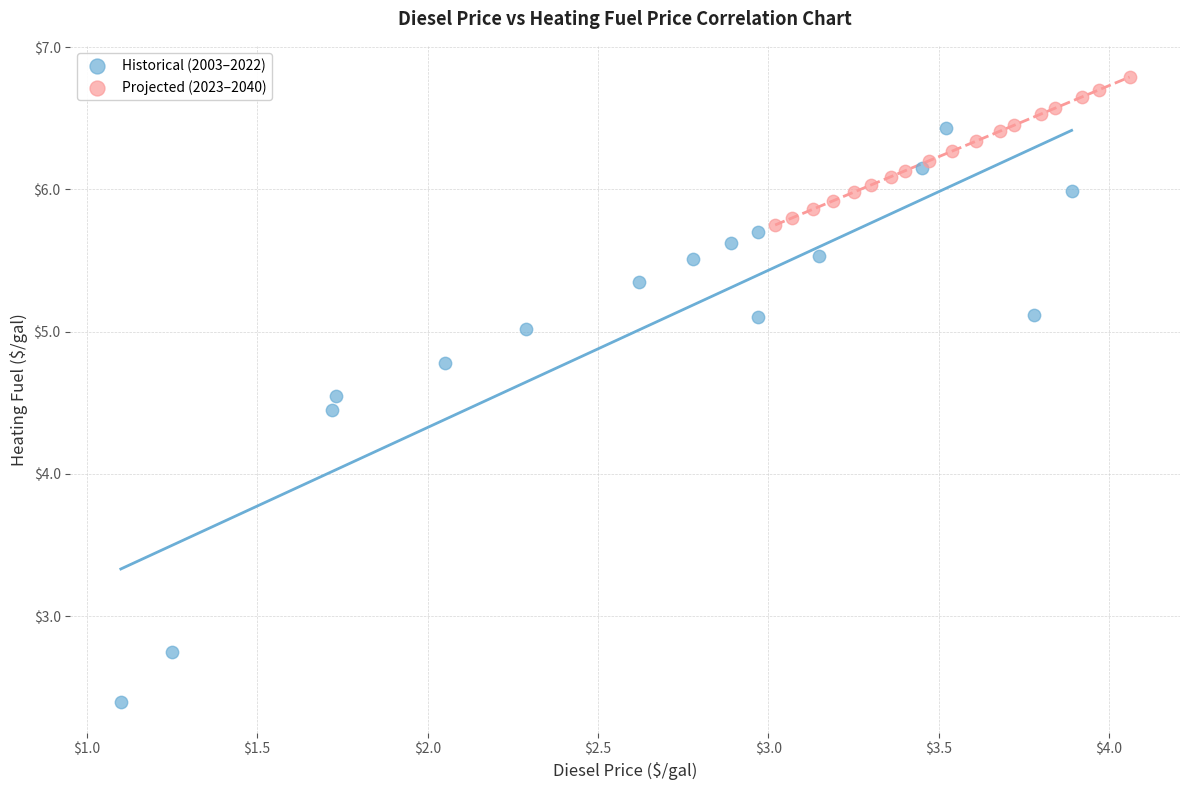

Which series contains the highest Y value?

Projected (2023–2040)